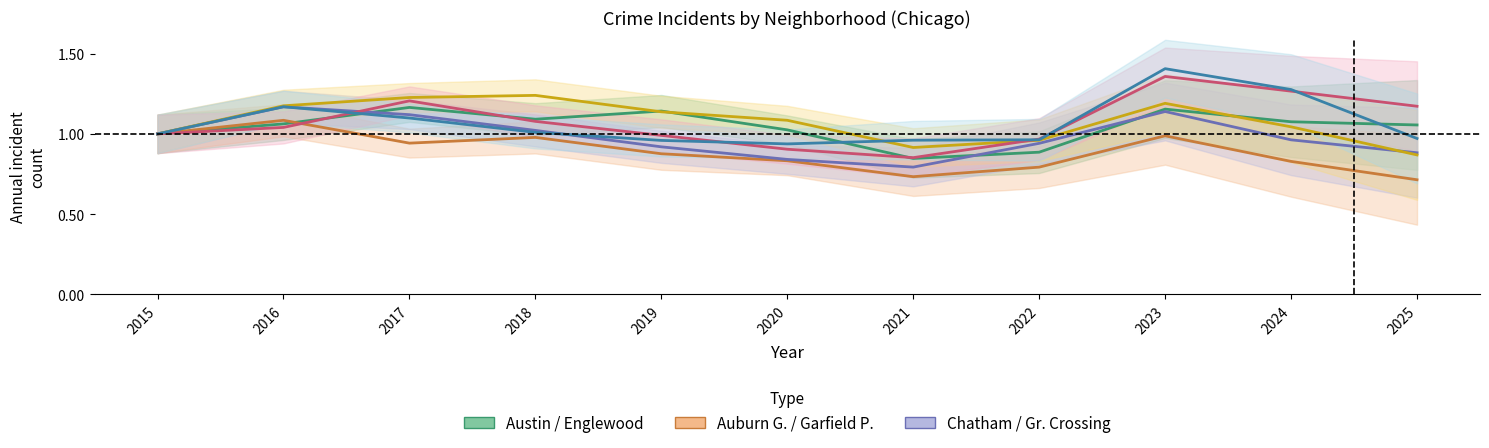

Where do Grand Crossing and Auburn Gresham first cross each other?

2016 and 2017